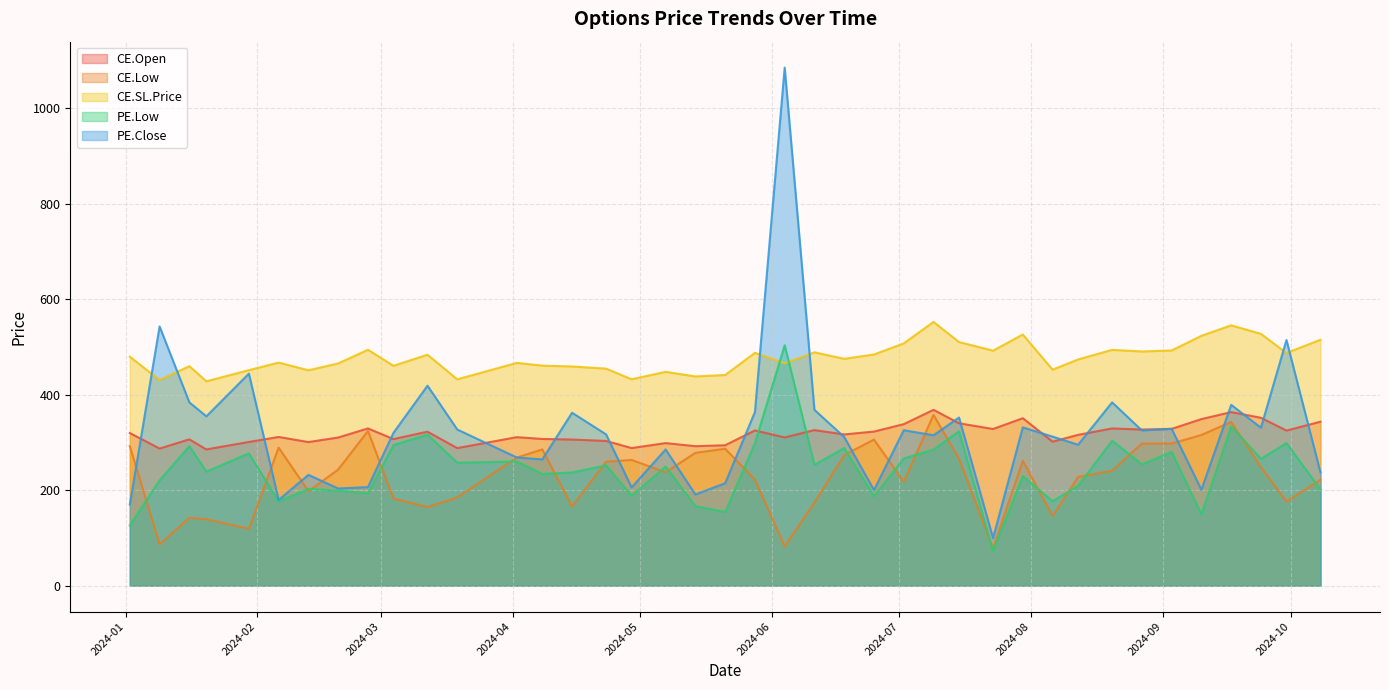

Which series has the largest total across all categories?

CE.SL.Price